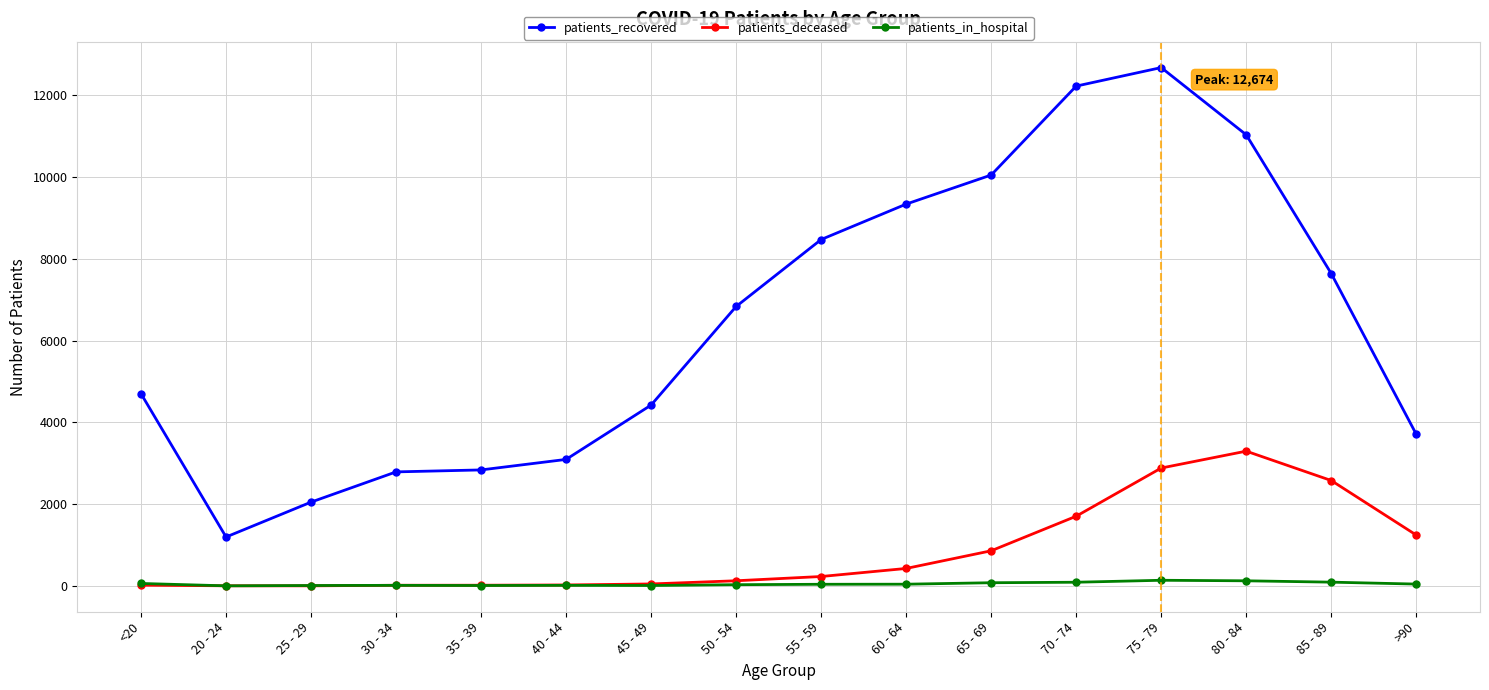

Does the chart display data point markers on the line(s)?

Yes